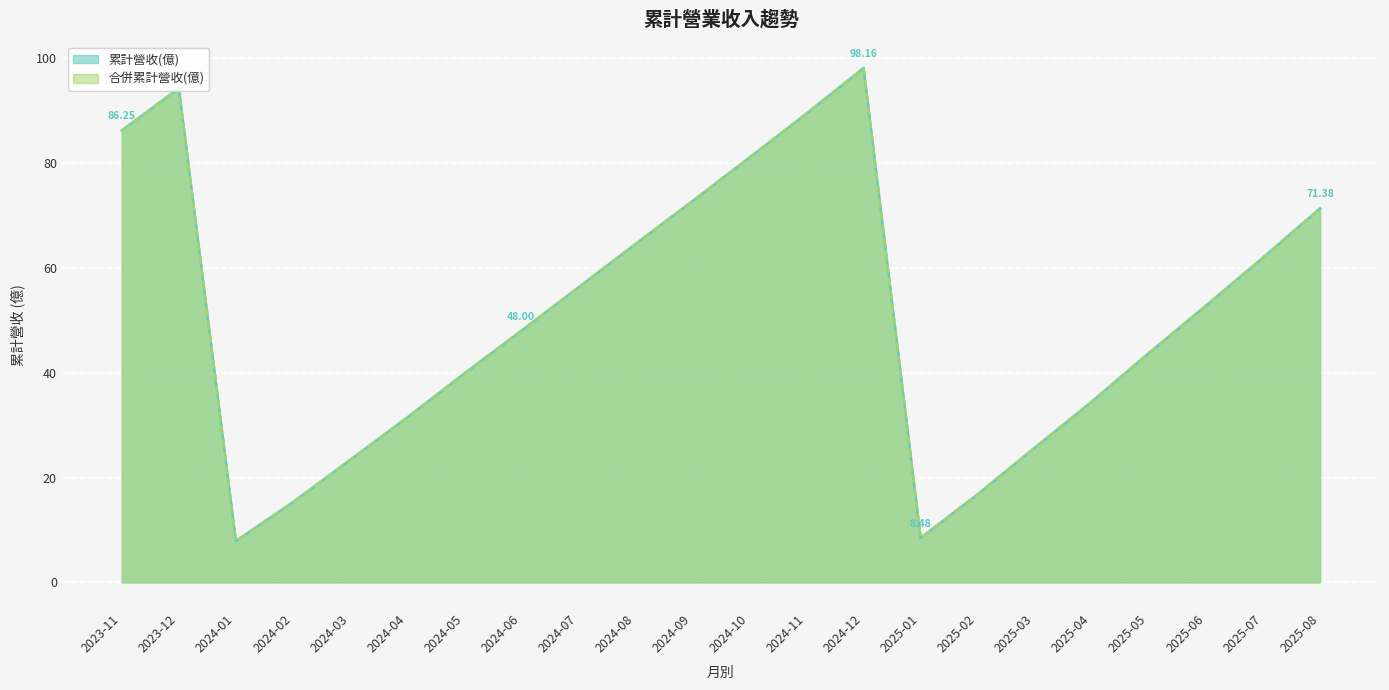

Reading left to right, extract all data points from this chart.

累計營收(億): 2023-11=86.2	2023-12=94.3	2024-01=7.9	2024-02=15.3	2024-03=23.4	2024-04=31.4	2024-05=39.8	2024-06=48.0	2024-07=56.3	2024-08=64.5	2024-09=72.8	2024-10=81.1	2024-11=89.5	2024-12=98.2	2025-01=8.5	2025-02=16.8	2025-03=25.7	2025-04=34.5	2025-05=43.8	2025-06=52.8	2025-07=62.0	2025-08=71.4
合併累計營收(億): 2023-11=86.2	2023-12=94.3	2024-01=7.9	2024-02=15.3	2024-03=23.4	2024-04=31.4	2024-05=39.8	2024-06=48.0	2024-07=56.3	2024-08=64.5	2024-09=72.8	2024-10=81.1	2024-11=89.5	2024-12=98.2	2025-01=8.5	2025-02=16.8	2025-03=25.7	2025-04=34.5	2025-05=43.8	2025-06=52.8	2025-07=62.0	2025-08=71.4